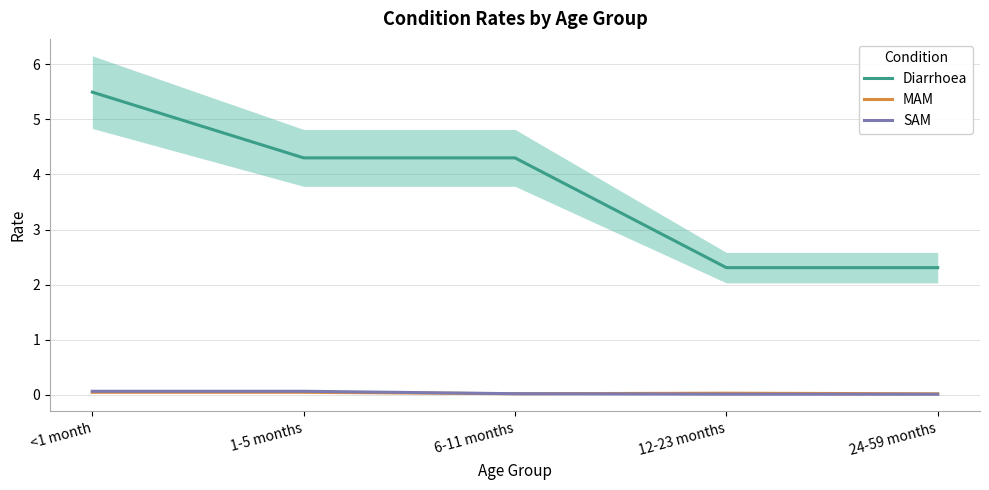

What is the label of the 3rd point from the left?

6-11 months